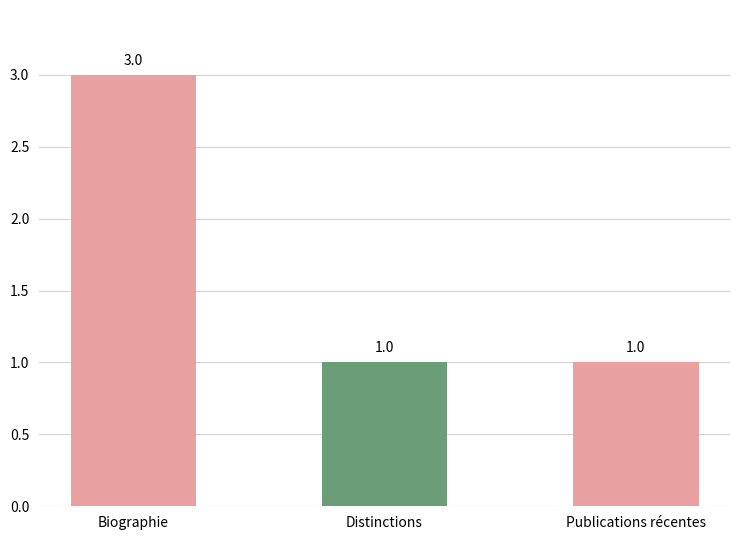

What is the value of the 2nd bar from the left?

1